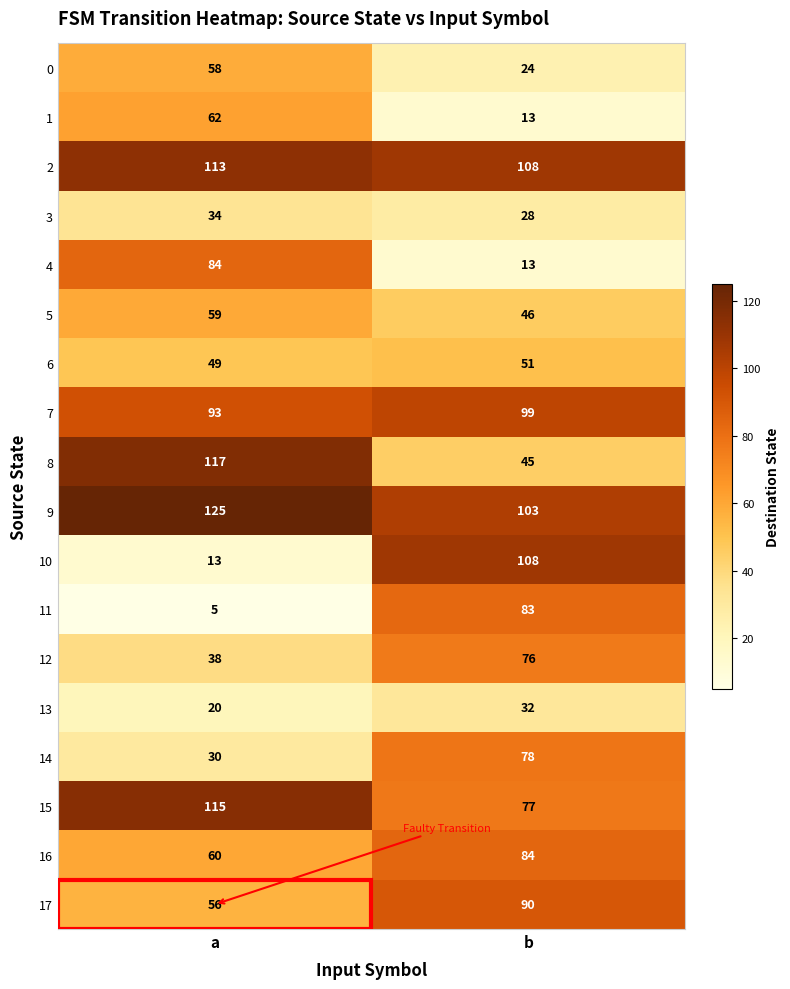

Rank the series at a from highest to lowest value.

9, 8, 15, 2, 7, 4, 1, 16, 5, 0, 17, 6, 12, 3, 14, 13, 10, 11